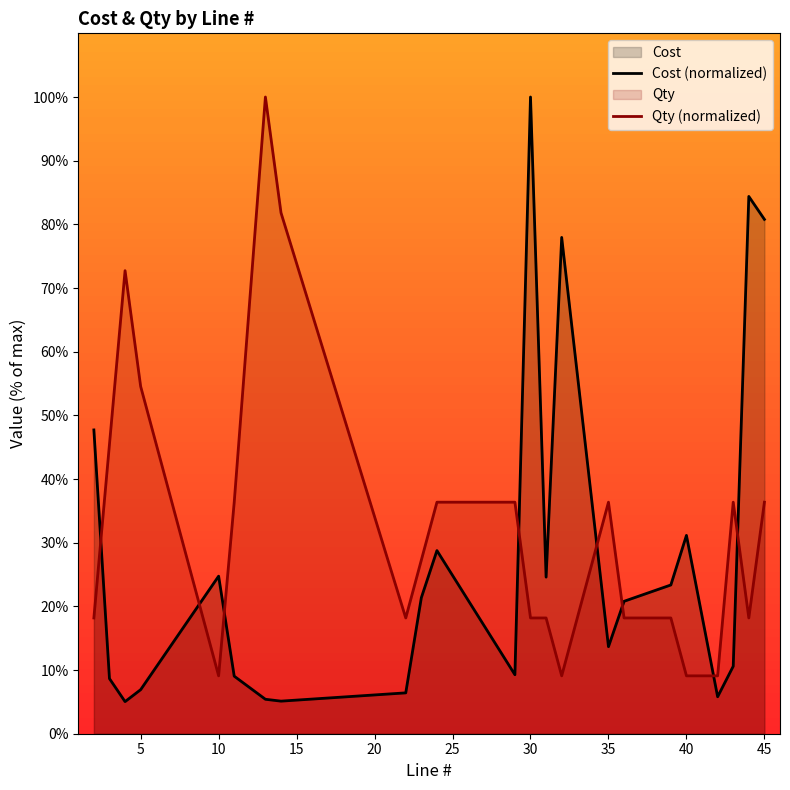

Reading left to right, extract all data points from this chart.

Cost (normalized): 47.7	8.7	5.0	6.9	24.7	9.0	5.4	5.1	6.4	21.4	28.8	9.3	100.0	24.6	77.9	13.7	20.8	23.4	31.1	5.8	10.6	84.4	80.8
Qty (normalized): 18.2	45.5	72.7	54.5	9.1	36.4	100.0	81.8	18.2	27.3	36.4	36.4	18.2	18.2	9.1	36.4	18.2	18.2	9.1	9.1	36.4	18.2	36.4